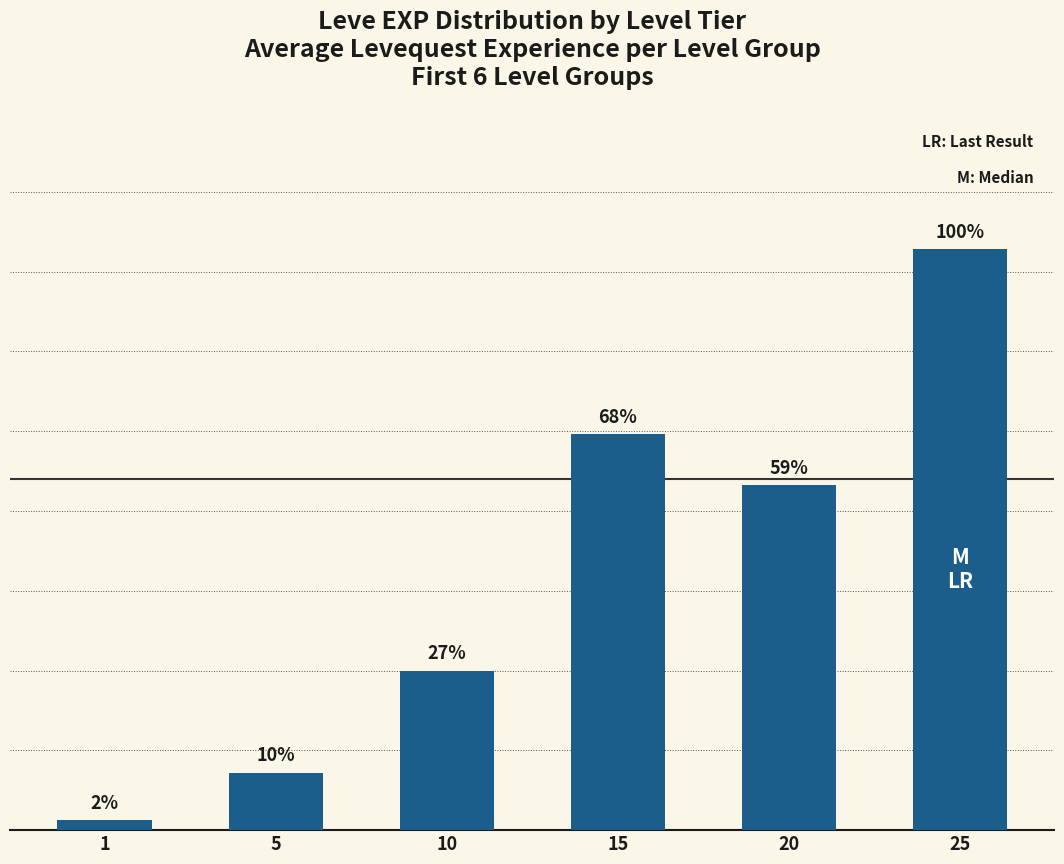

The value at 1 is 630. True or false?

True